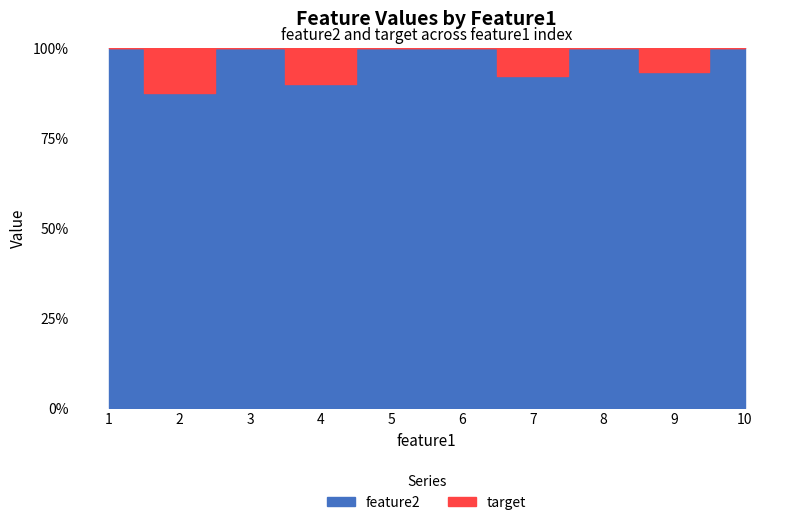

What is the total value across all series at 9?

15